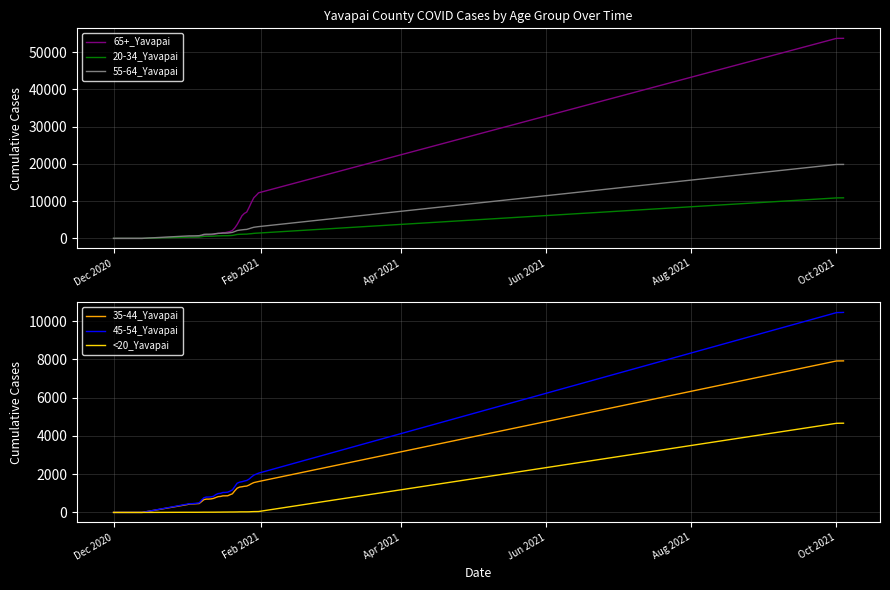

What is the sum of all 65+_Yavapai values?

319579